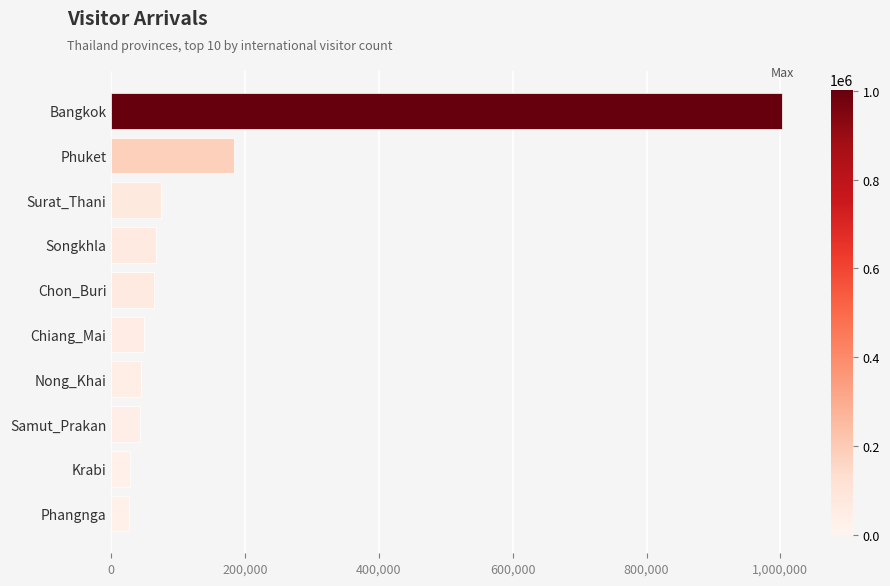

What is the change in value from Chon_Buri to Samut_Prakan?

-21407